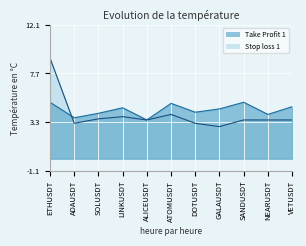

The Stop loss 1 series shows 5.5 at SANDUSDT. True or false?

False